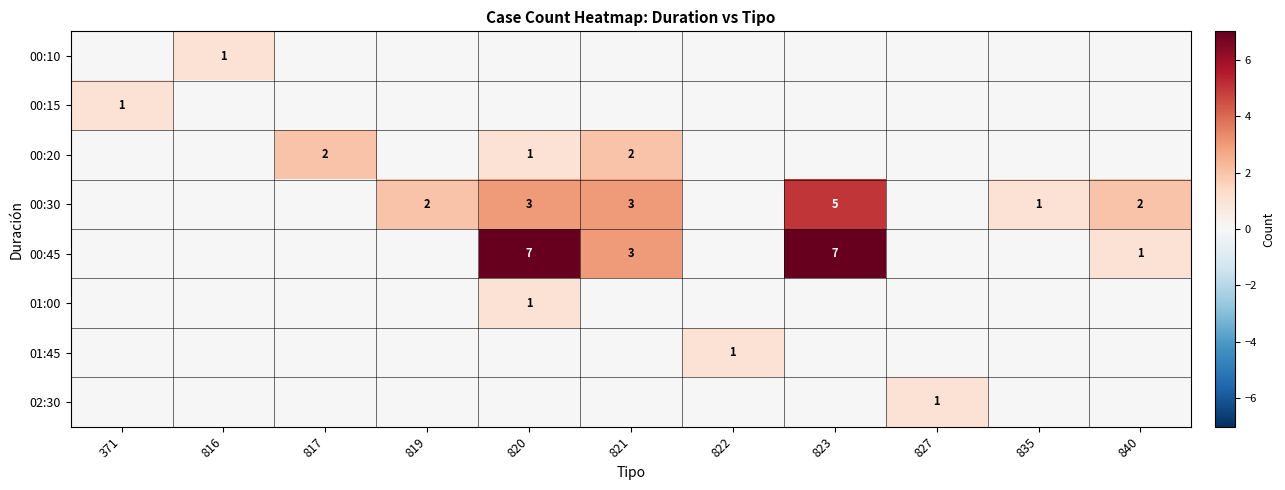

True or false: 00:45 has a value of 0 at 817.

True